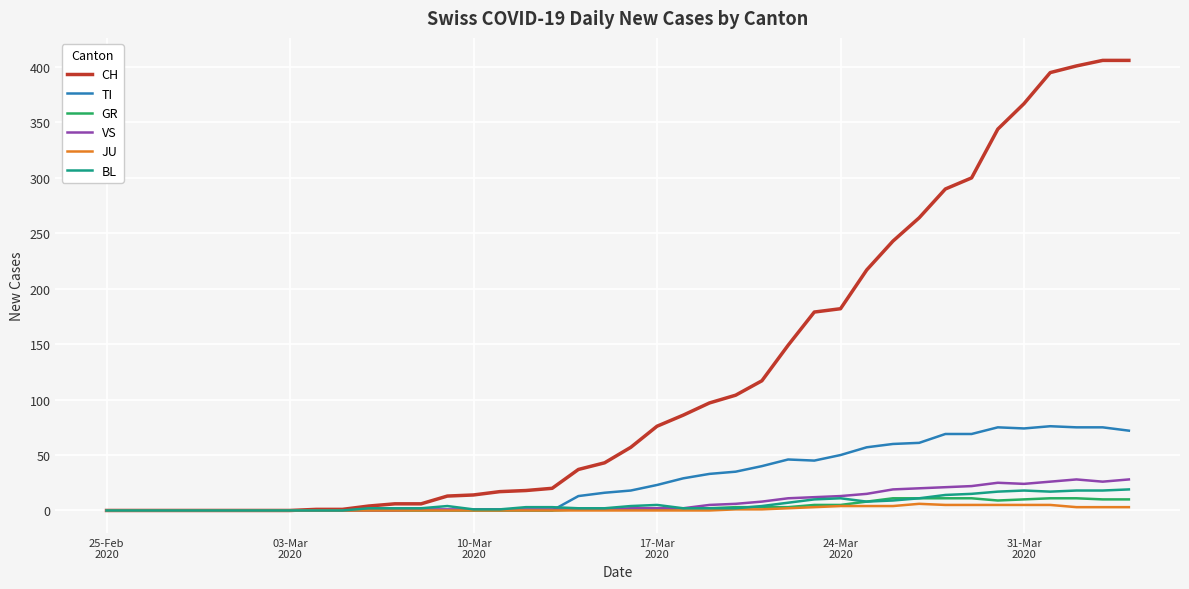

Which series has the largest total across all categories?

CH